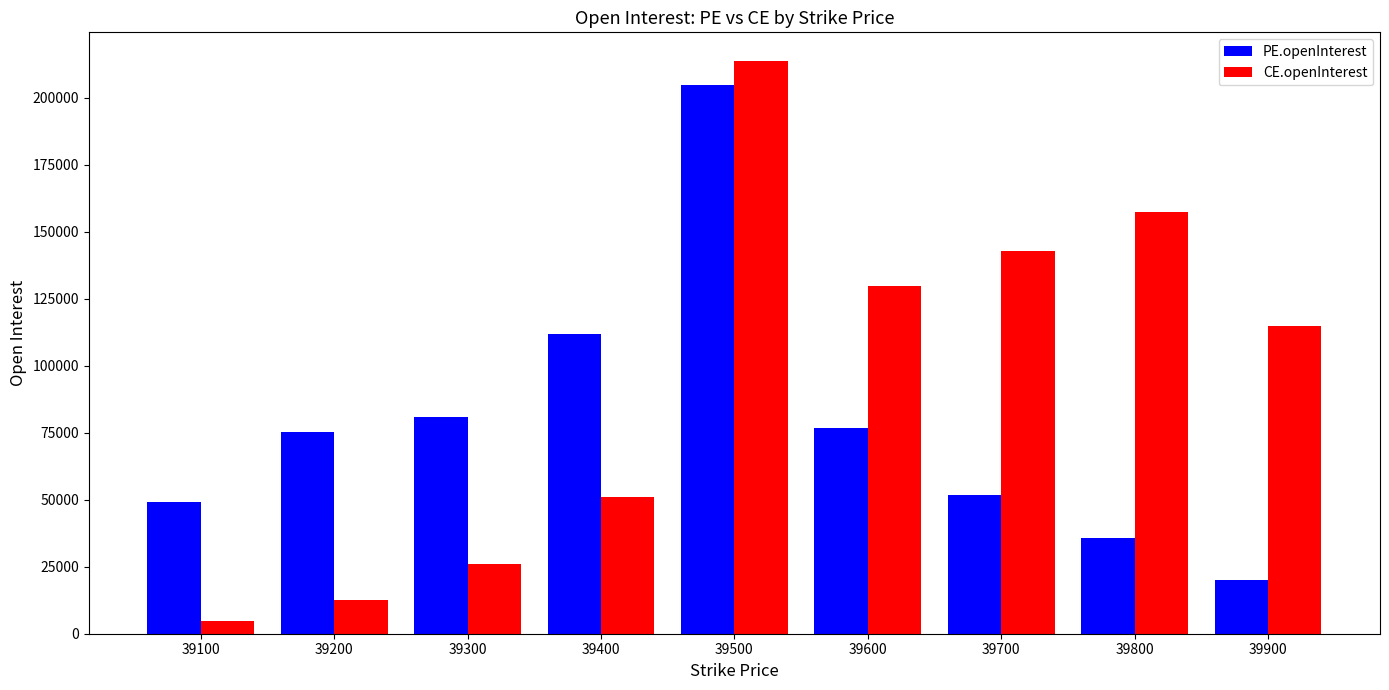

What is the difference between the highest and lowest values at 39200?

62974